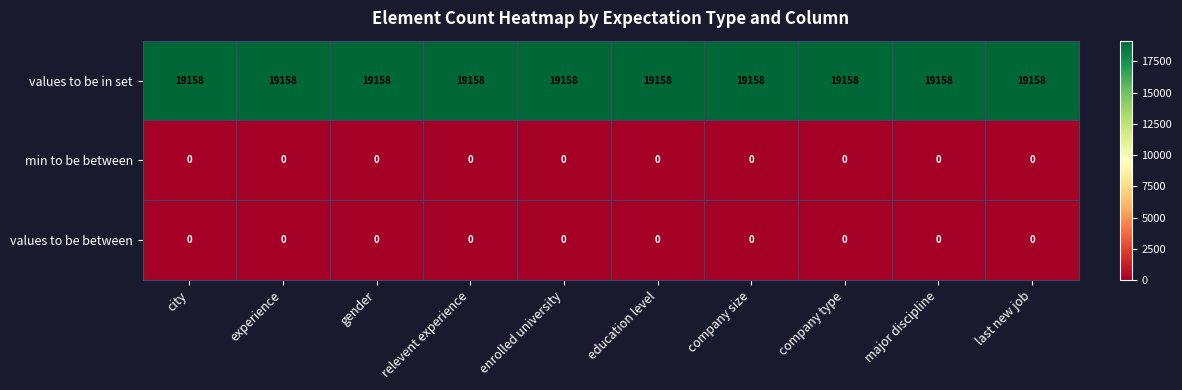

What is the lowest value of the values to be in set series?

19158